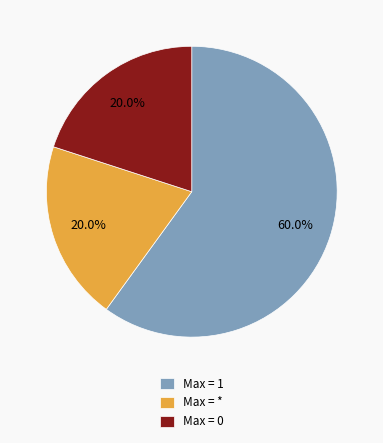

What is the majority slice?

Max = 1